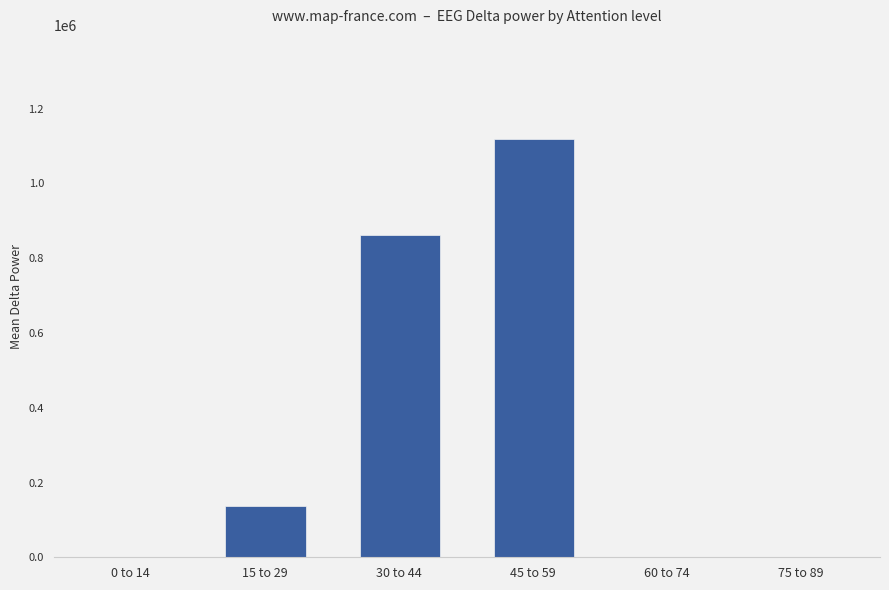

At which category does the chart reach its peak across all series?

45 to 59 